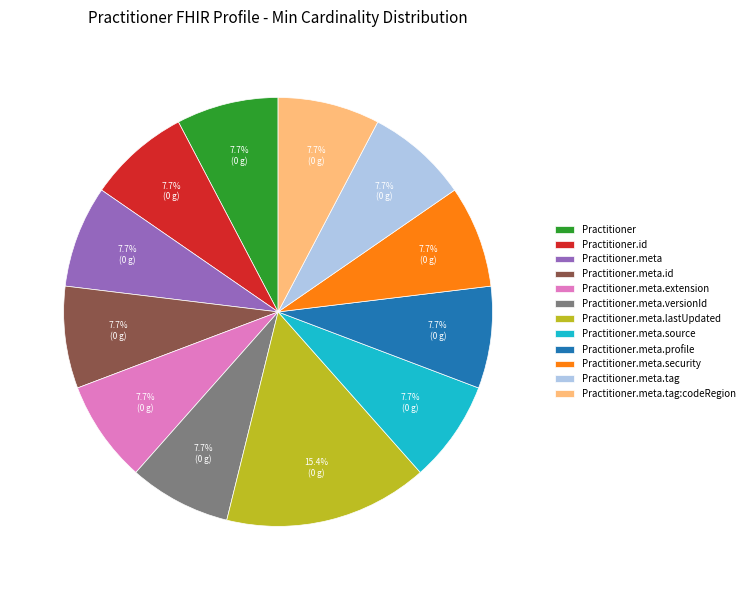

Which slice is the largest?

Practitioner.meta.lastUpdated